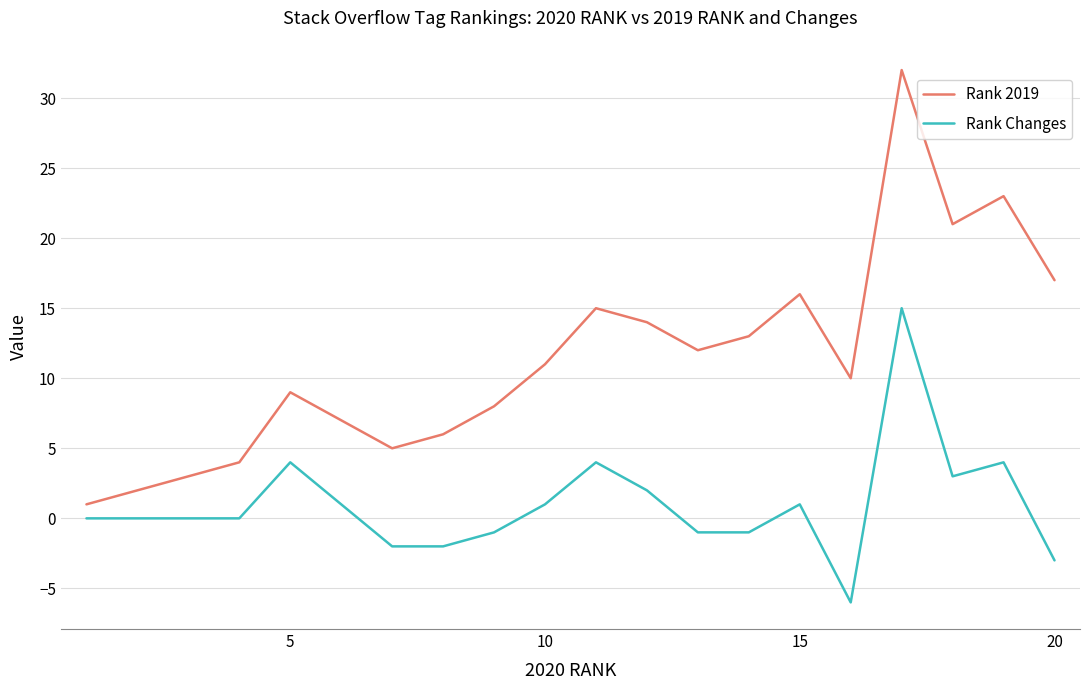

Which series has the largest total across all categories?

Rank 2019